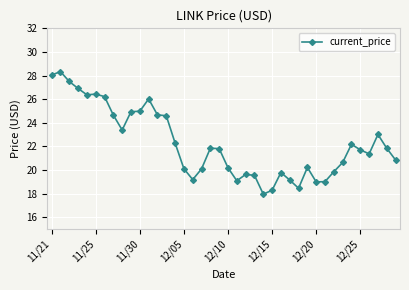

What is the difference between the maximum and minimum values?

10.4